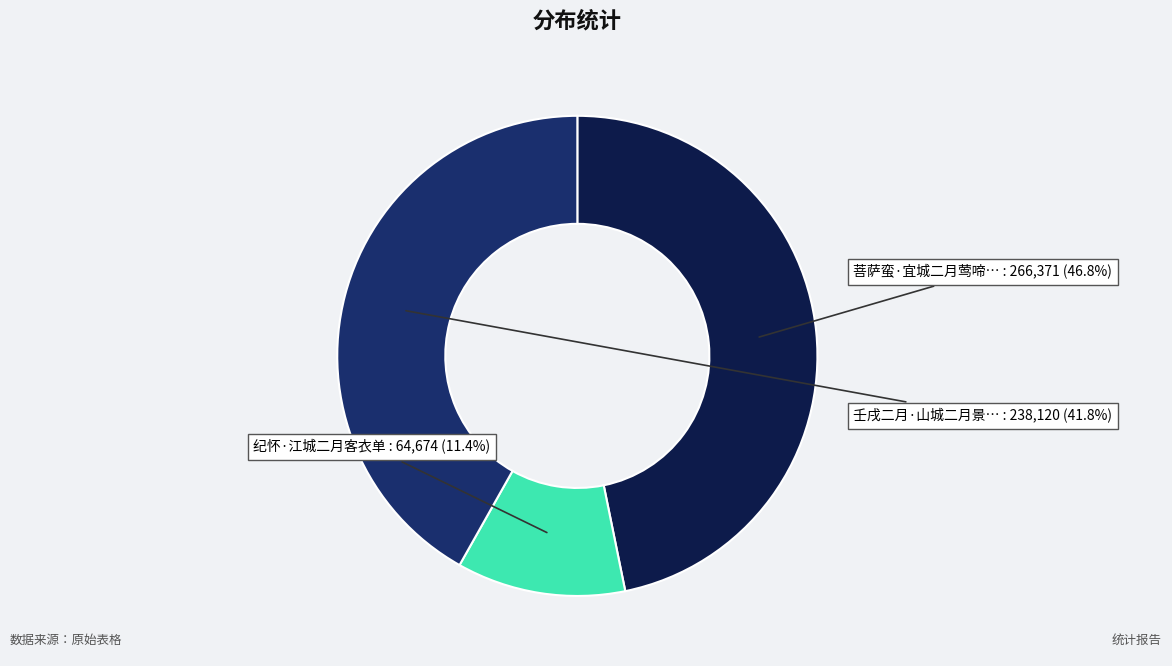

How many slices are in this pie chart?

3